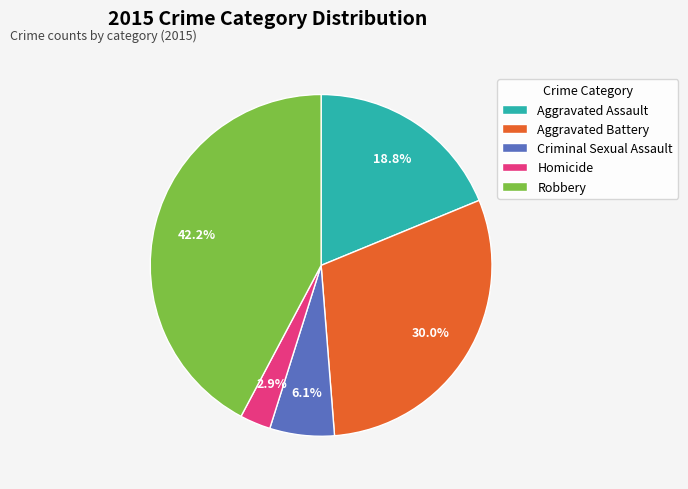

Is there a majority slice in this chart?

No